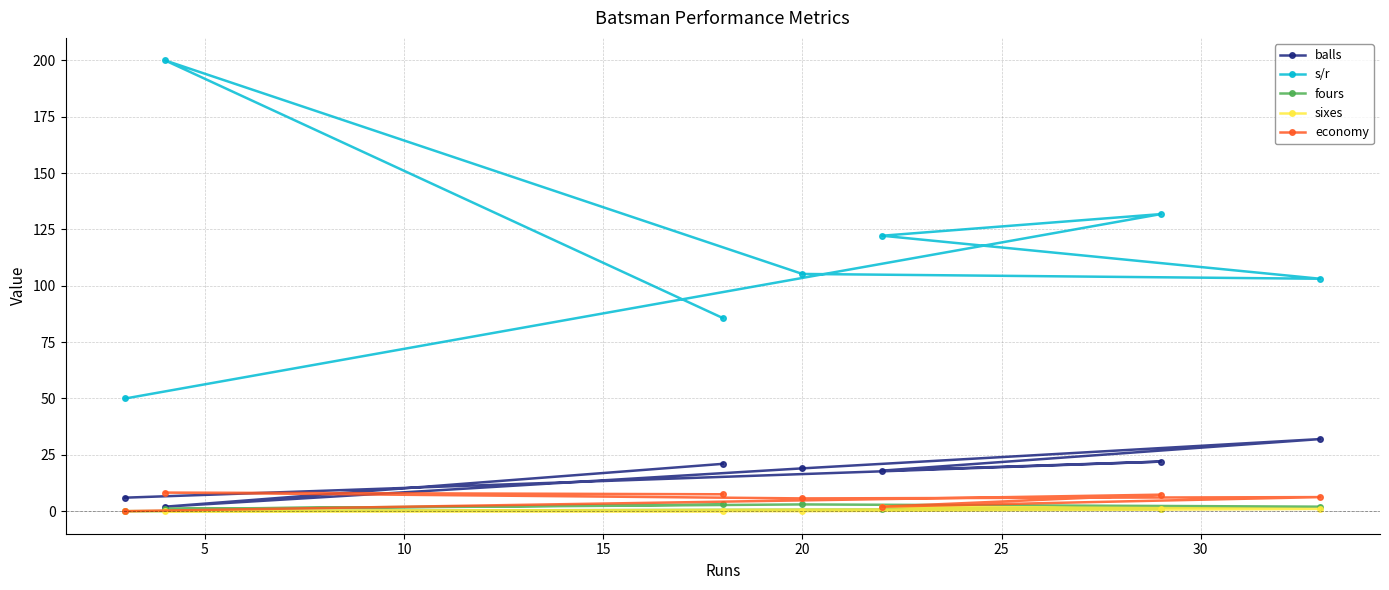

Which series has the largest total across all categories?

s/r